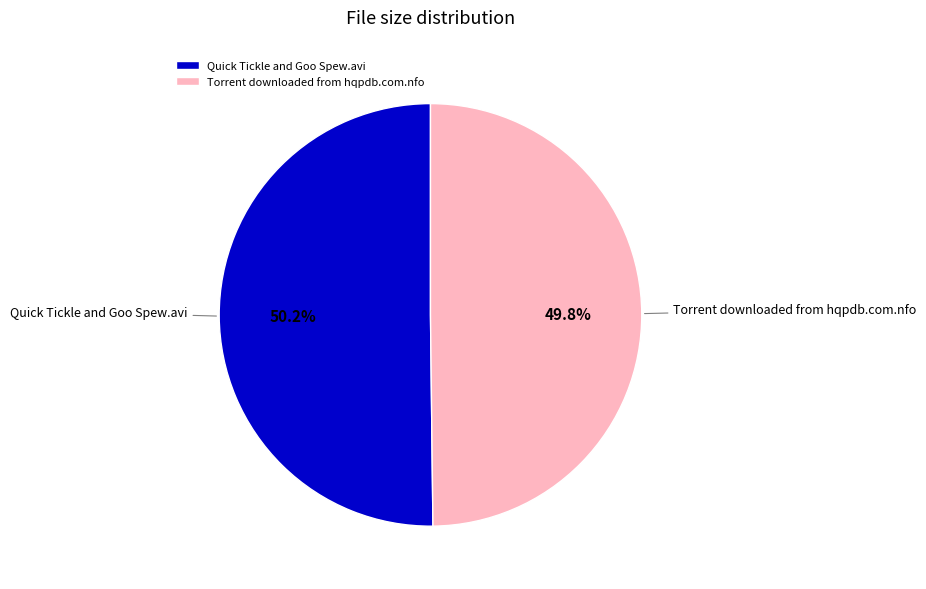

How many segments does this pie chart have?

2